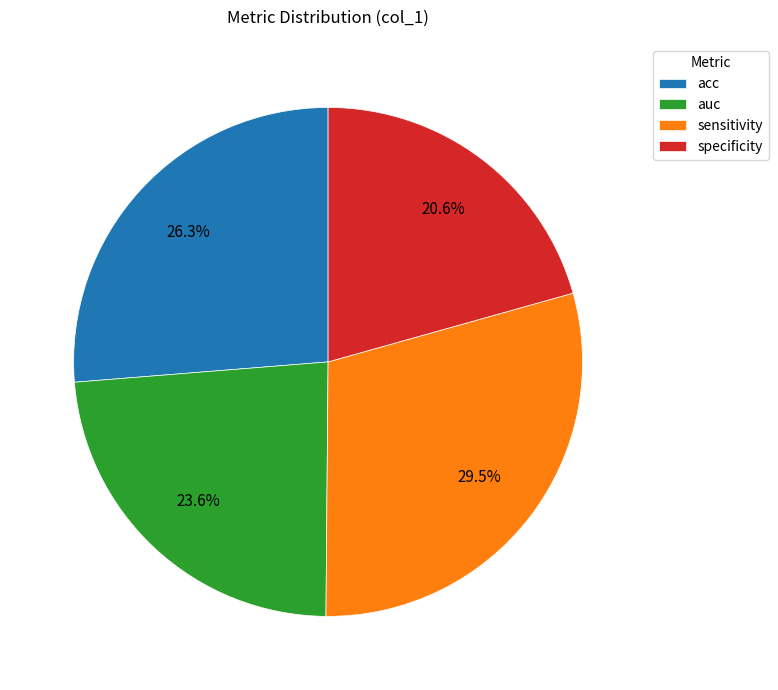

Rank the categories by value from highest to lowest.

sensitivity, acc, auc, specificity